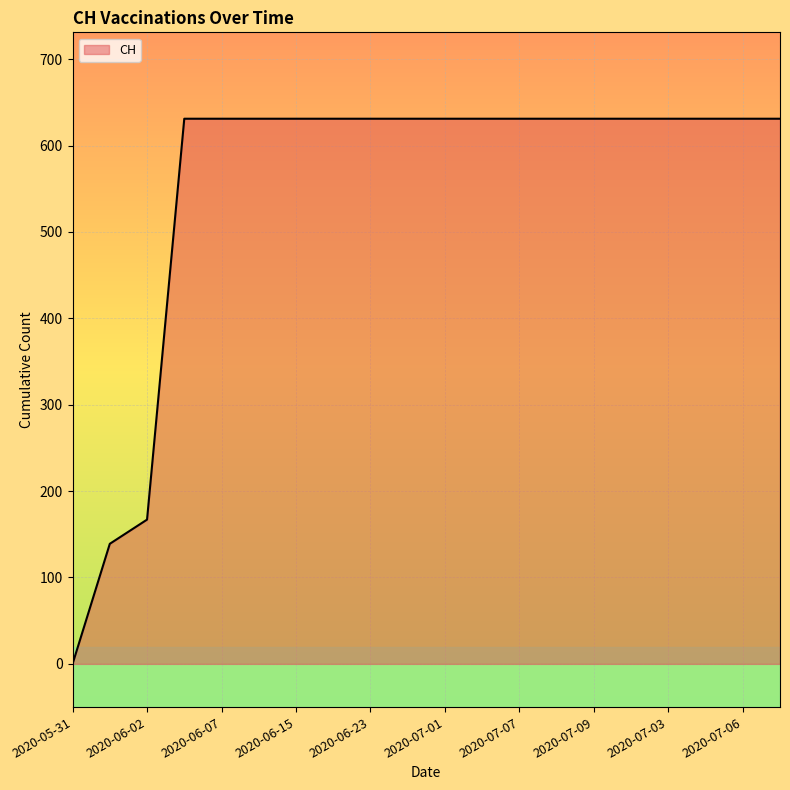

How many lines are shown in the chart?

1